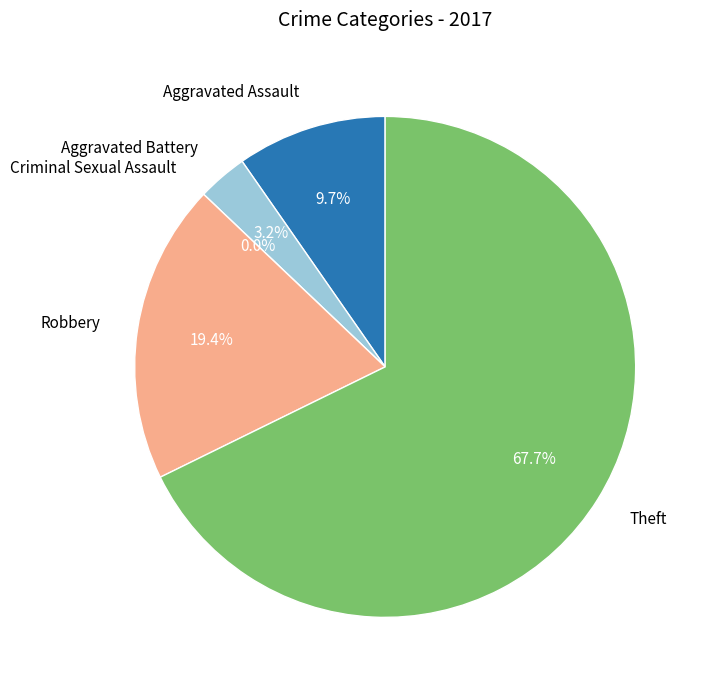

To the nearest percent, what is the combined percentage of Theft and Aggravated Assault?

77%